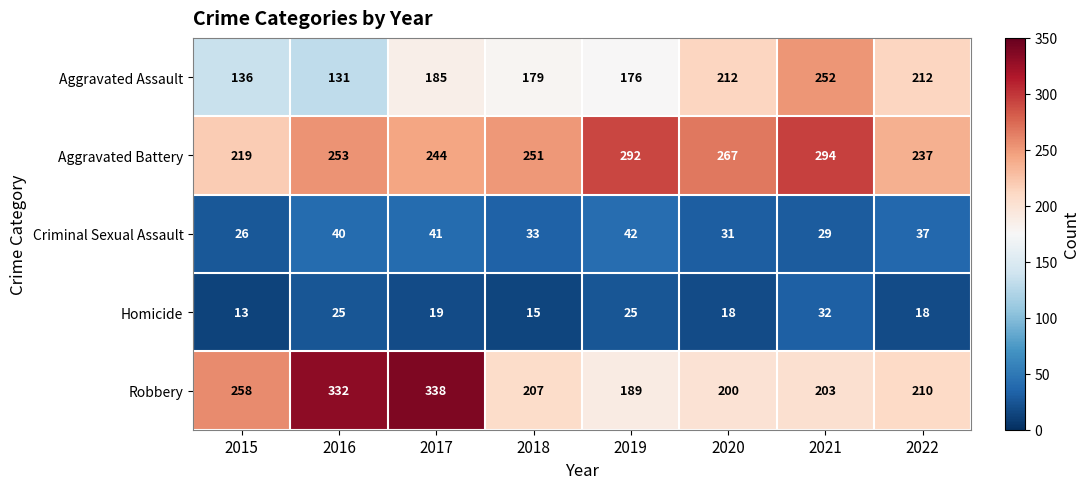

What is the approximate value of Aggravated Battery at 2018, to the nearest 5?

250